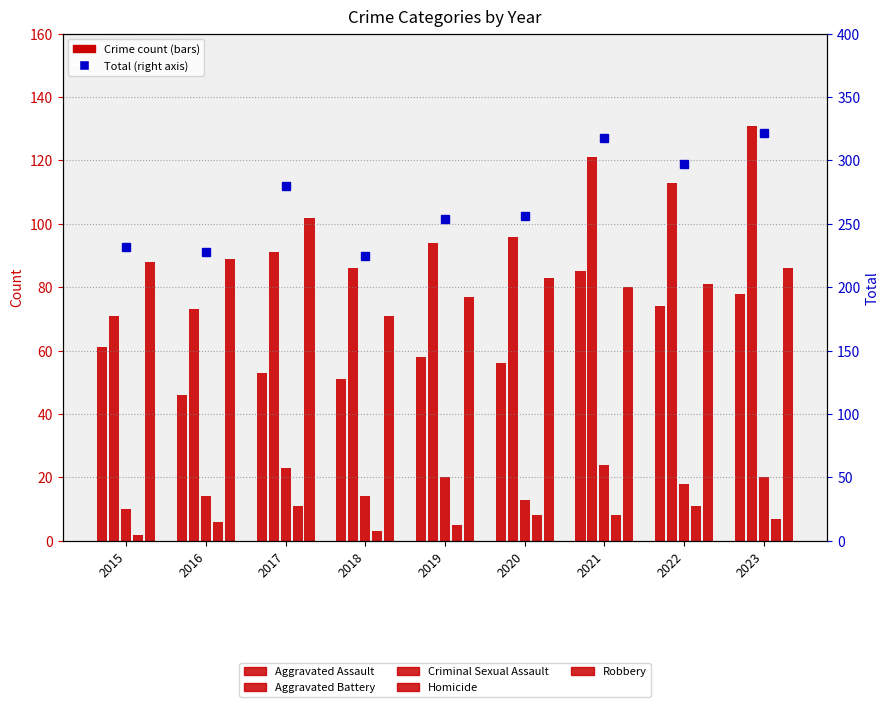

List the labels in order of Aggravated Assault value, largest first.

2021, 2023, 2022, 2015, 2019, 2020, 2017, 2018, 2016